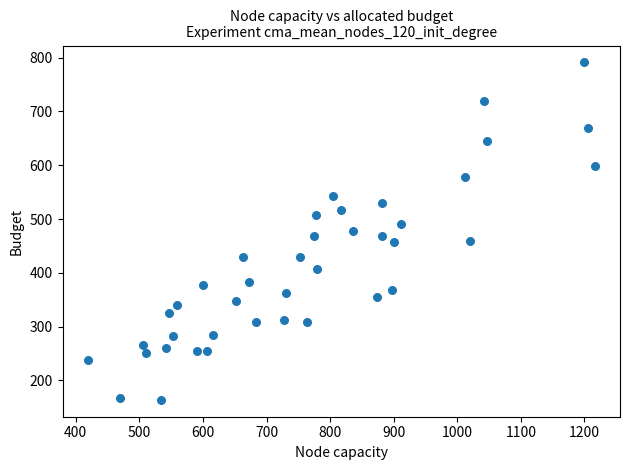

What is the range of X values (max minus min)?

797